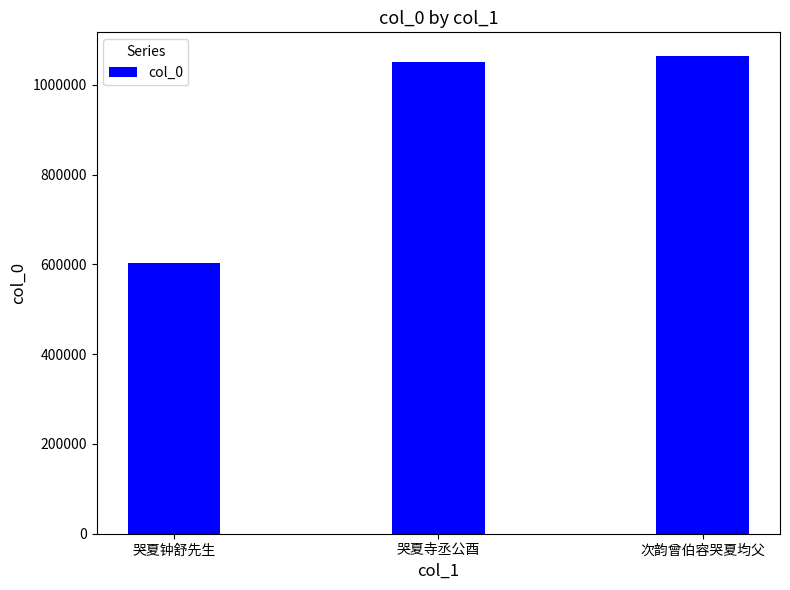

Are the bars grouped side by side (vs. stacked)?

No